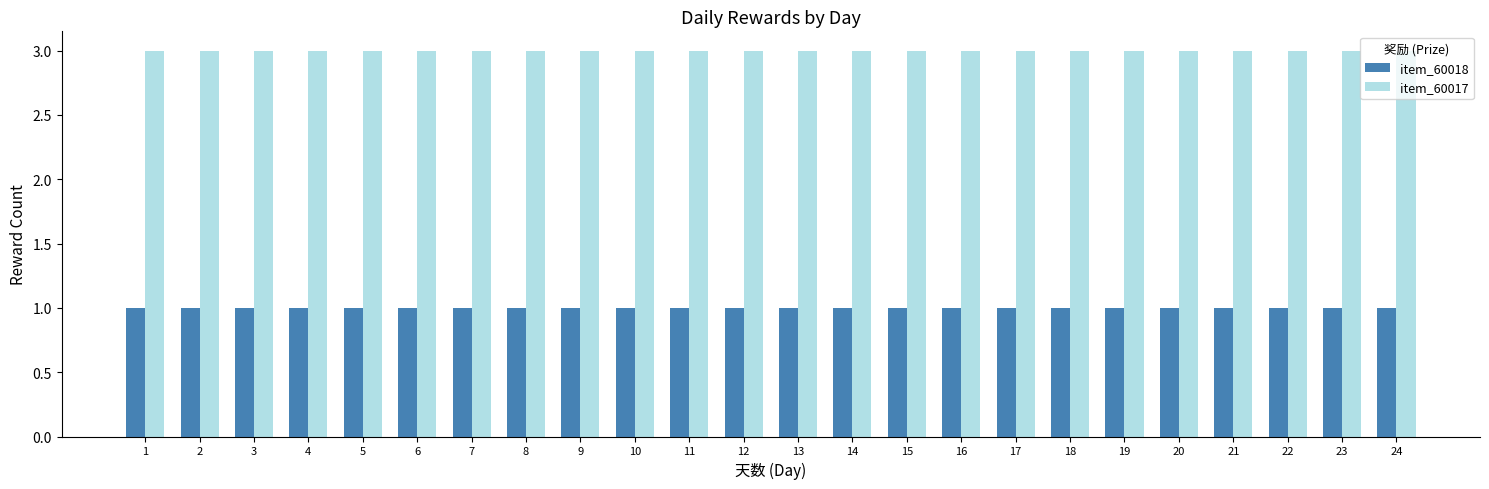

What is the difference between the highest and lowest values at 10?

2